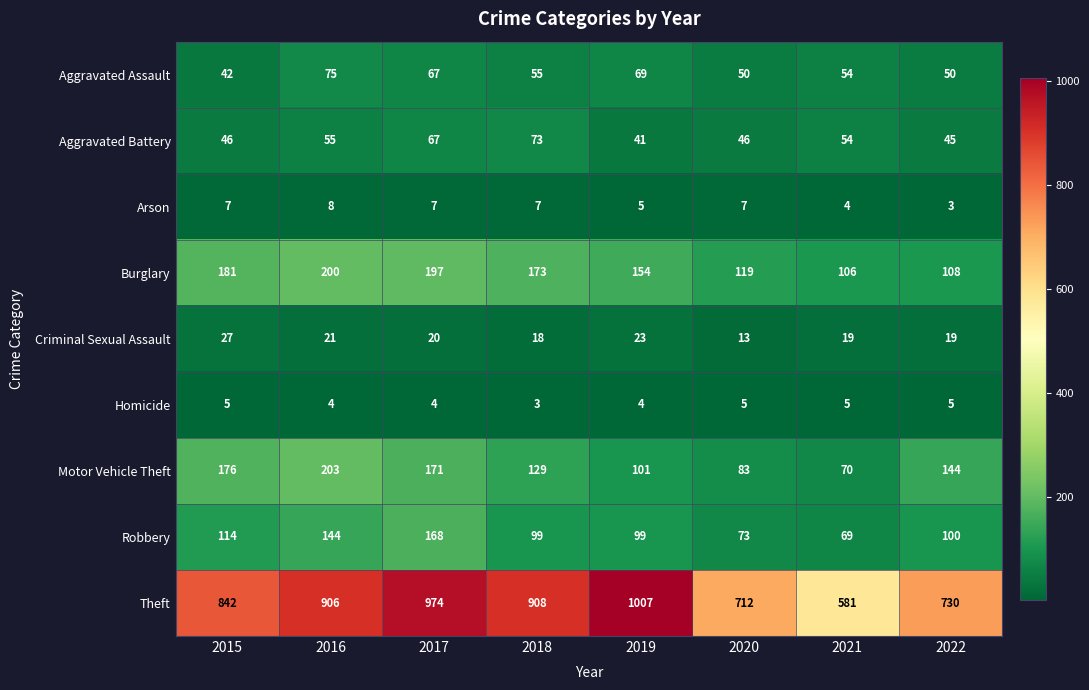

What is the total value across all series at 2021?

962